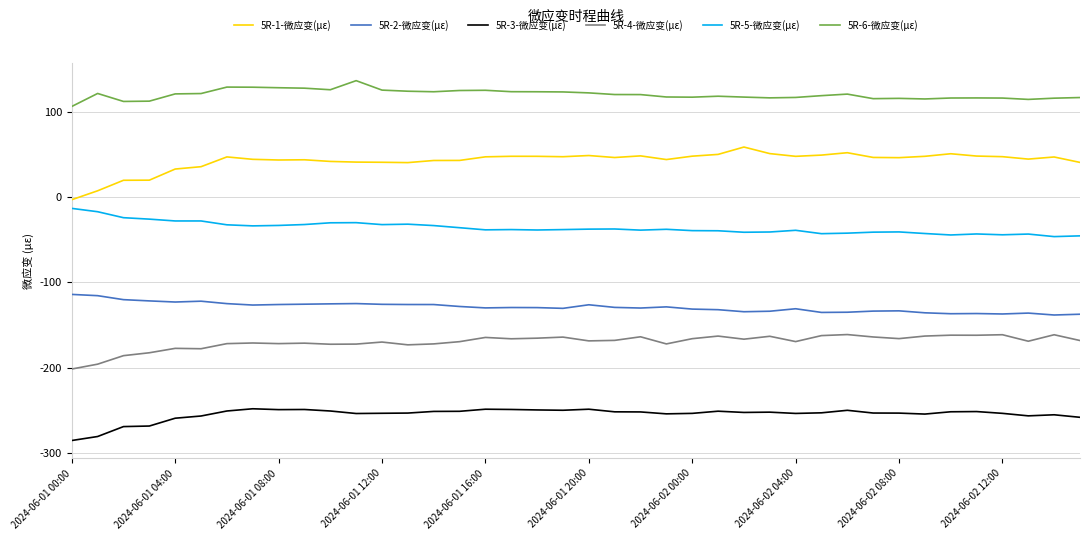

Rank the series by their maximum value, from lowest to highest.

5R-3-微应变(με), 5R-4-微应变(με), 5R-2-微应变(με), 5R-5-微应变(με), 5R-1-微应变(με), 5R-6-微应变(με)